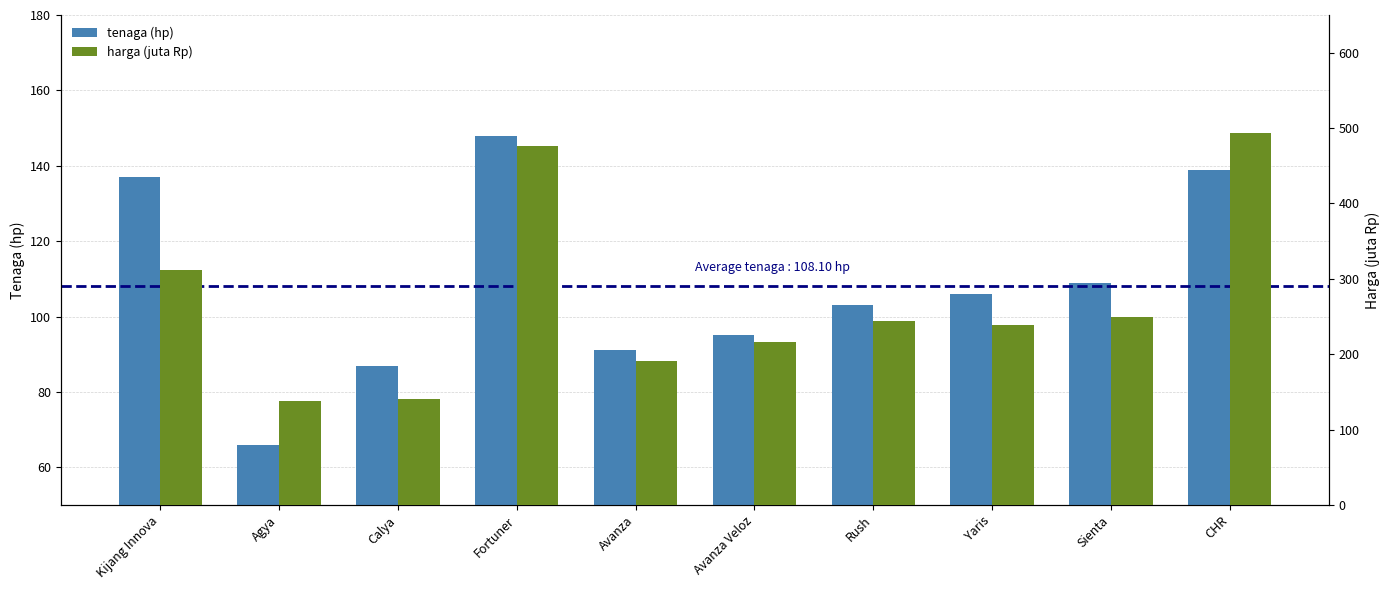

How many groups of bars are there?

10